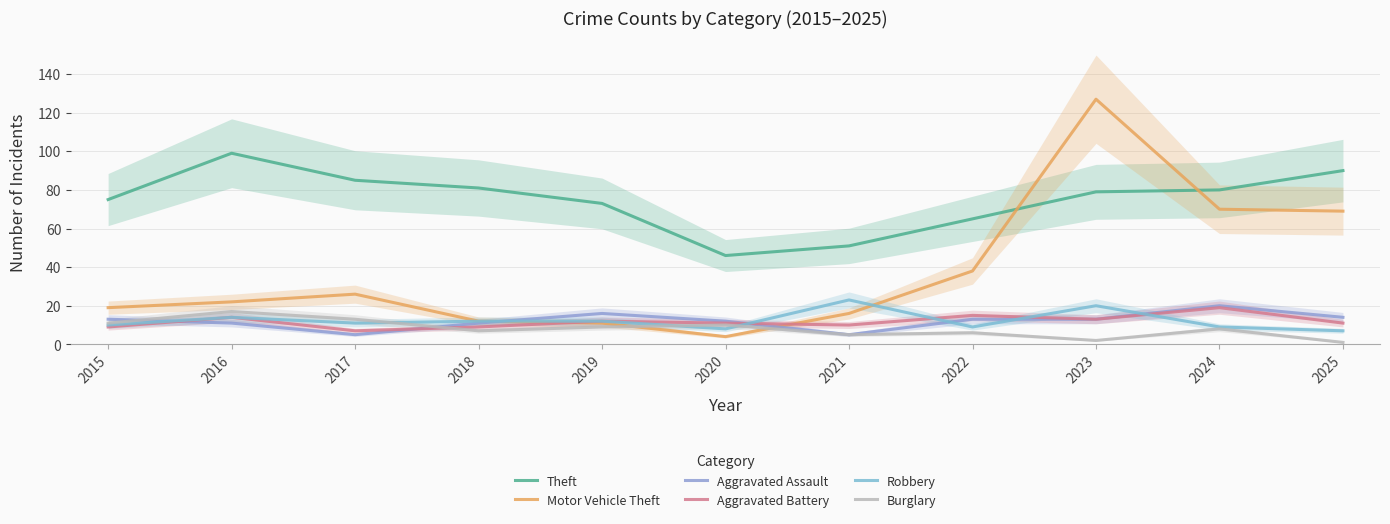

How many series are shown in this chart?

6